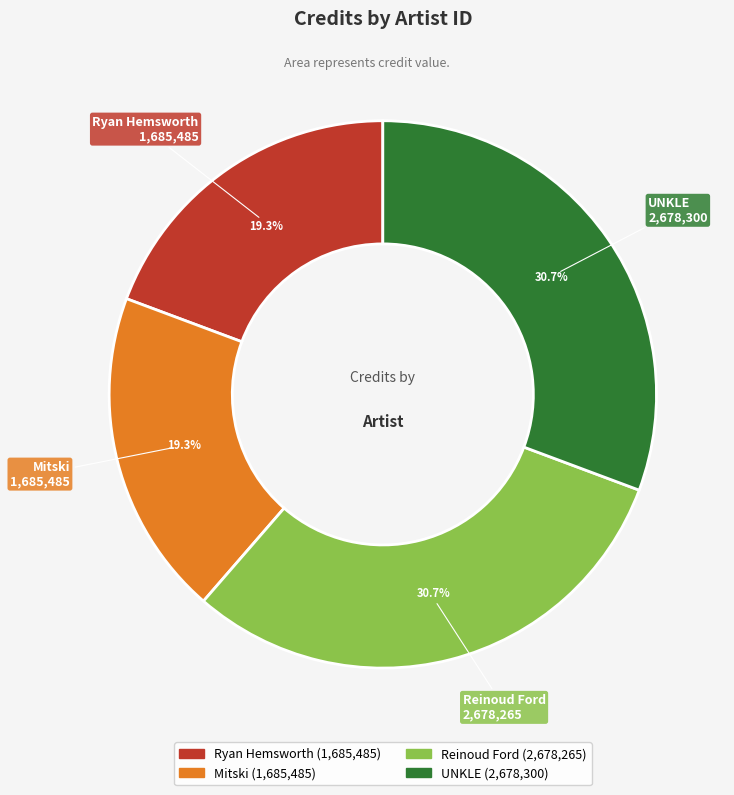

How many slices are in this pie chart?

4